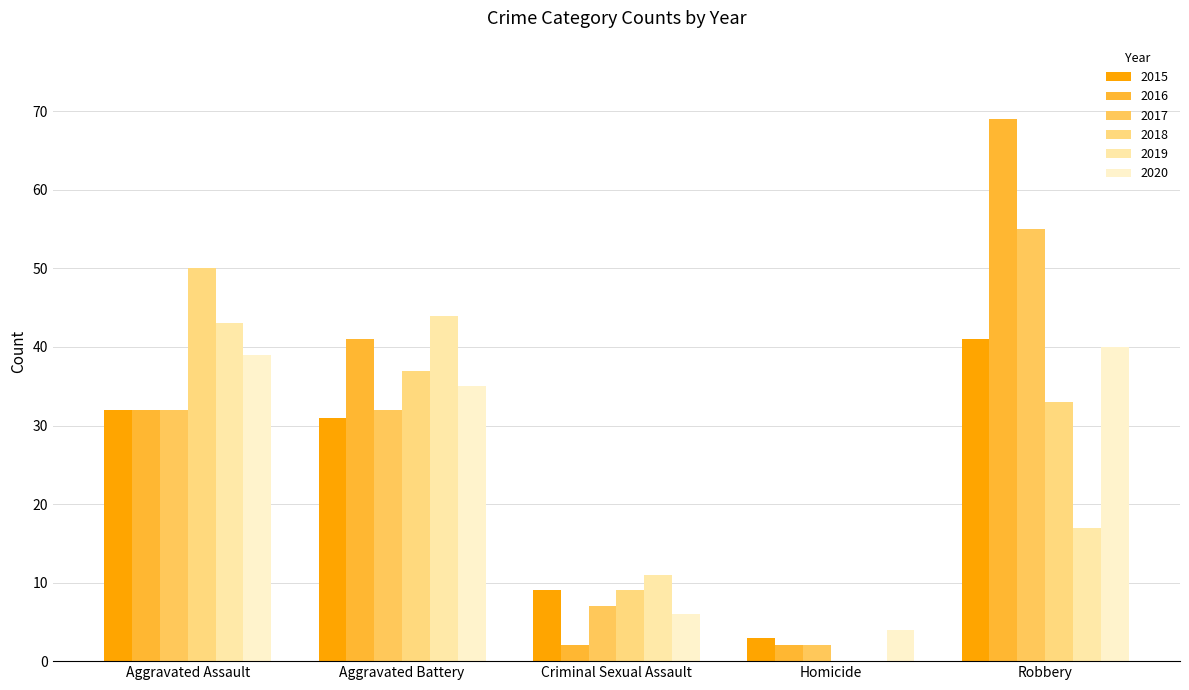

What is the average value of the 2017 series?

26